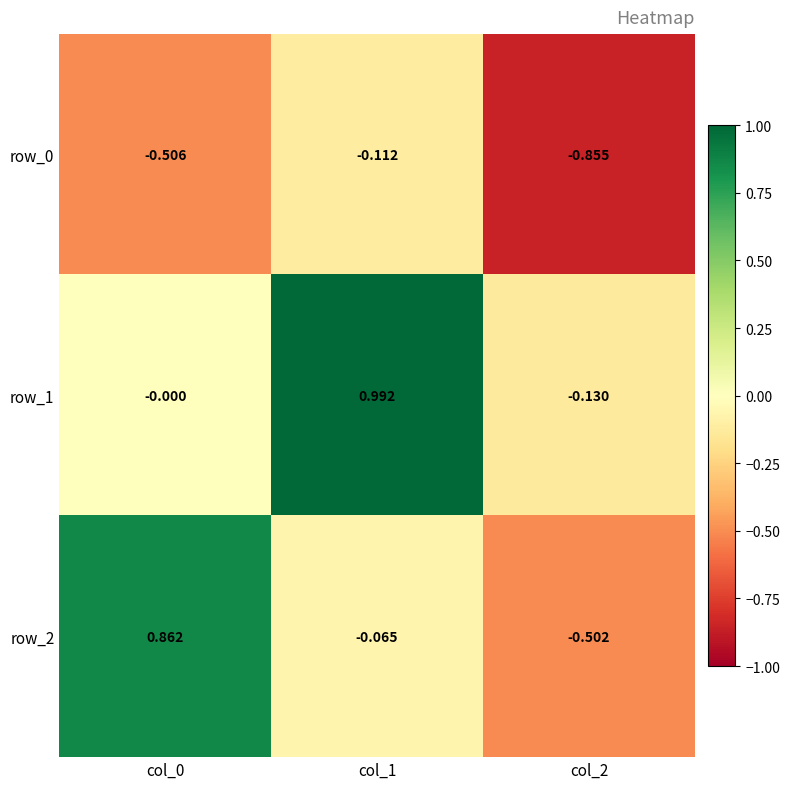

Where is row_2 nearest to the value 0?

col_1